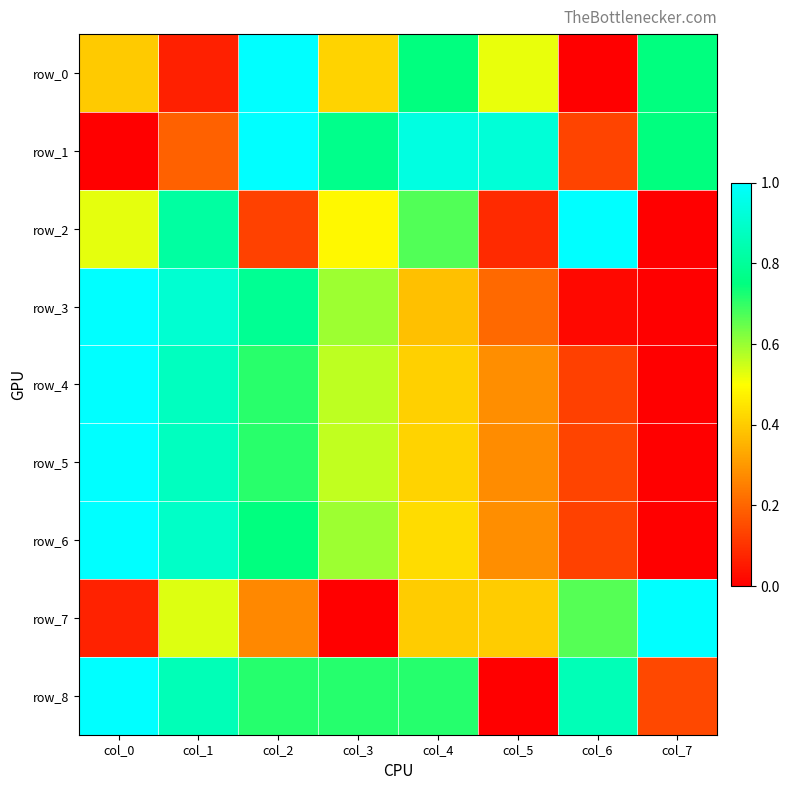

At which label does row_8 reach its peak?

col_0